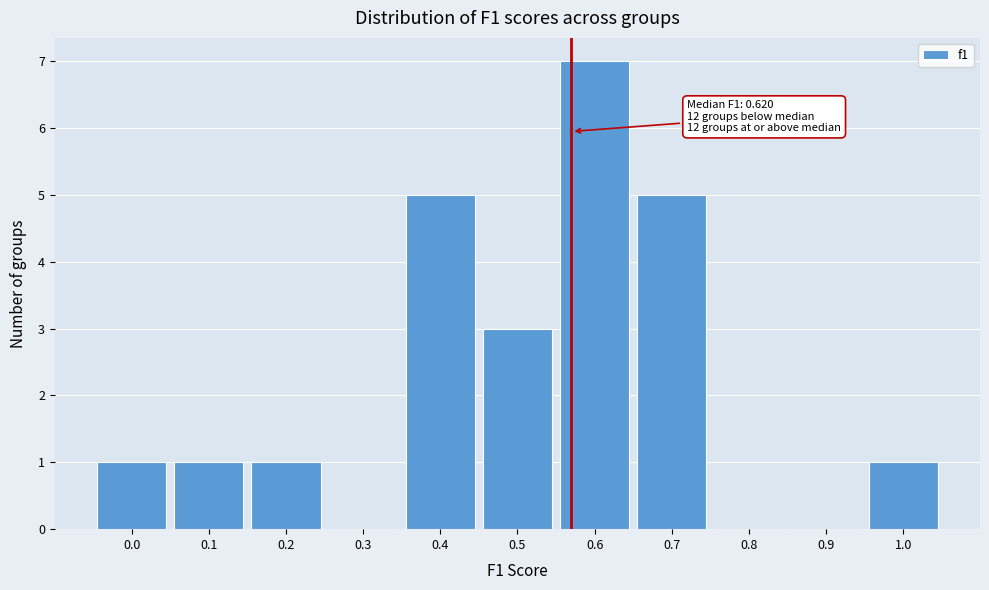

Reading left to right, what are all the values shown in this chart?

0.0=1	0.1=1	0.2=1	0.3=0	0.4=5	0.5=3	0.6=7	0.7=5	0.8=0	0.9=0	1.0=1